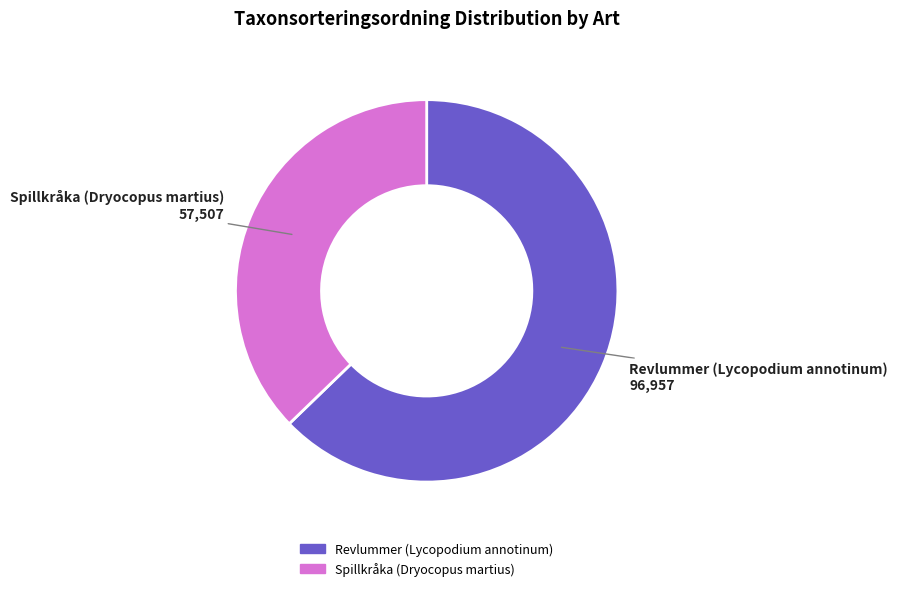

Which has a higher value, Revlummer (Lycopodium annotinum) or Spillkråka (Dryocopus martius)?

Revlummer (Lycopodium annotinum)